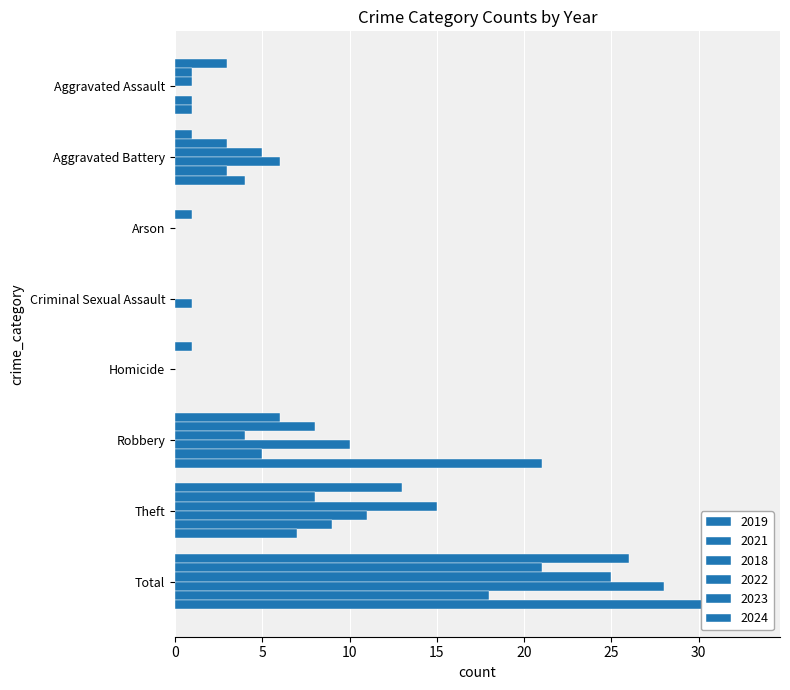

Between Aggravated Battery and Arson, which series saw the biggest shift?

2022